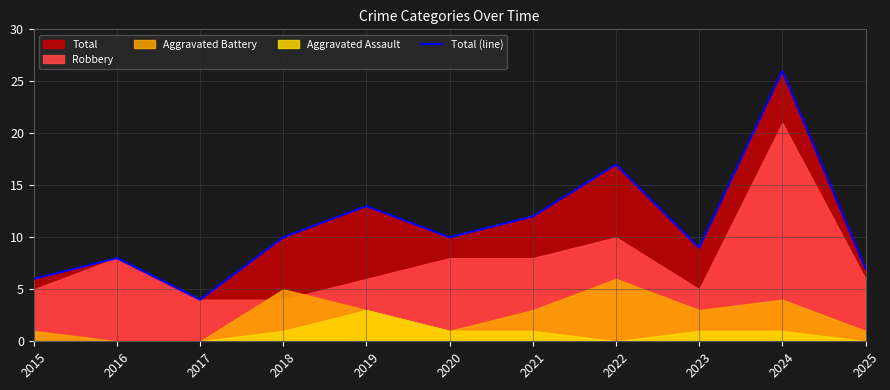

Is it true that the value at 2016 is 3?

False